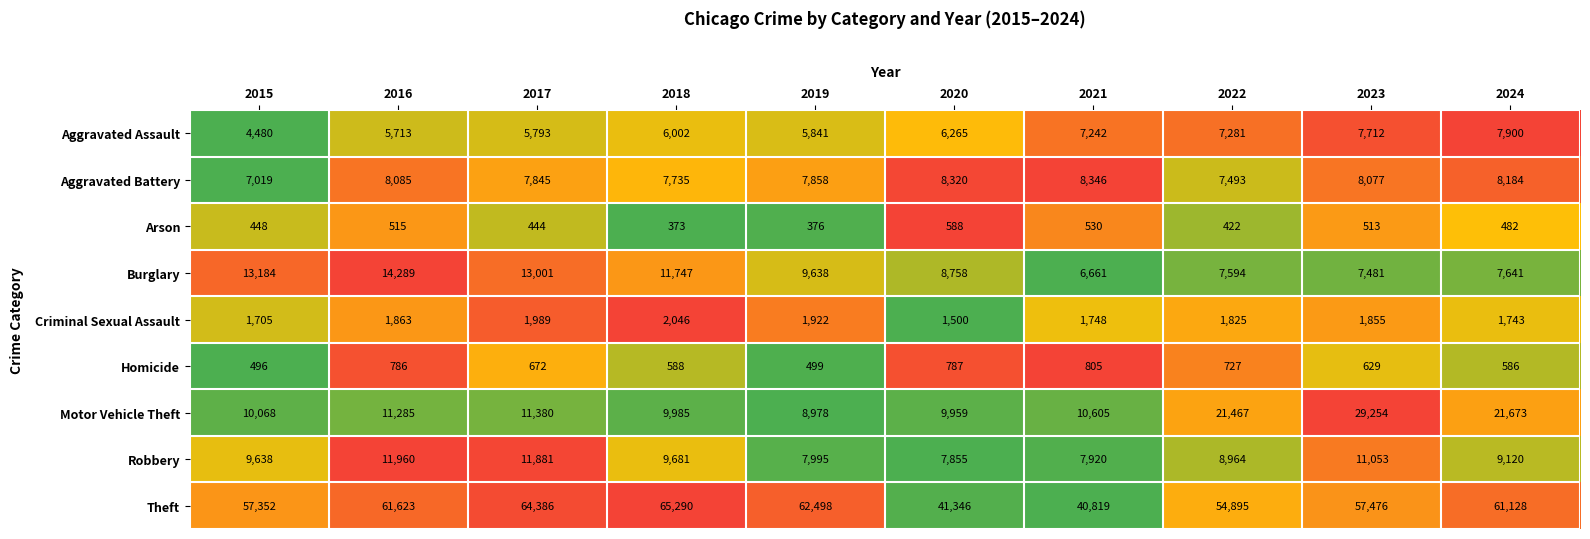

What is the total value across all series at 2023?

124050